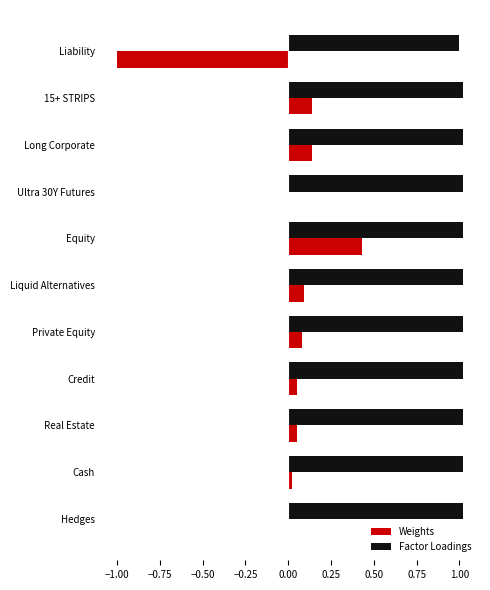

What is the greatest value displayed?

1.0